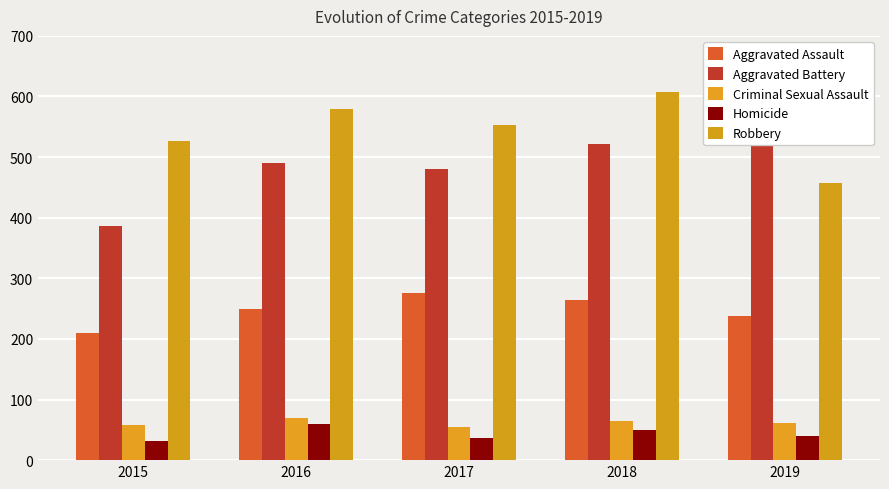

How many bars are there in each group?

5